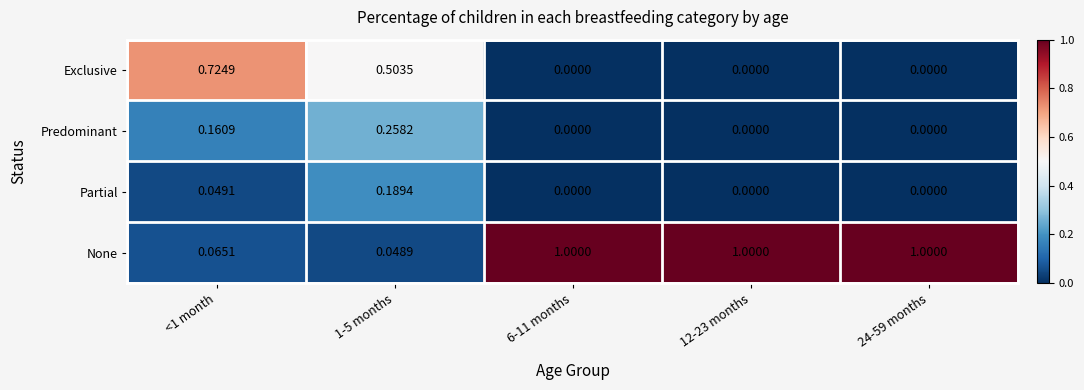

Is the value of Partial at 24-59 months greater than the value of None at <1 month?

No